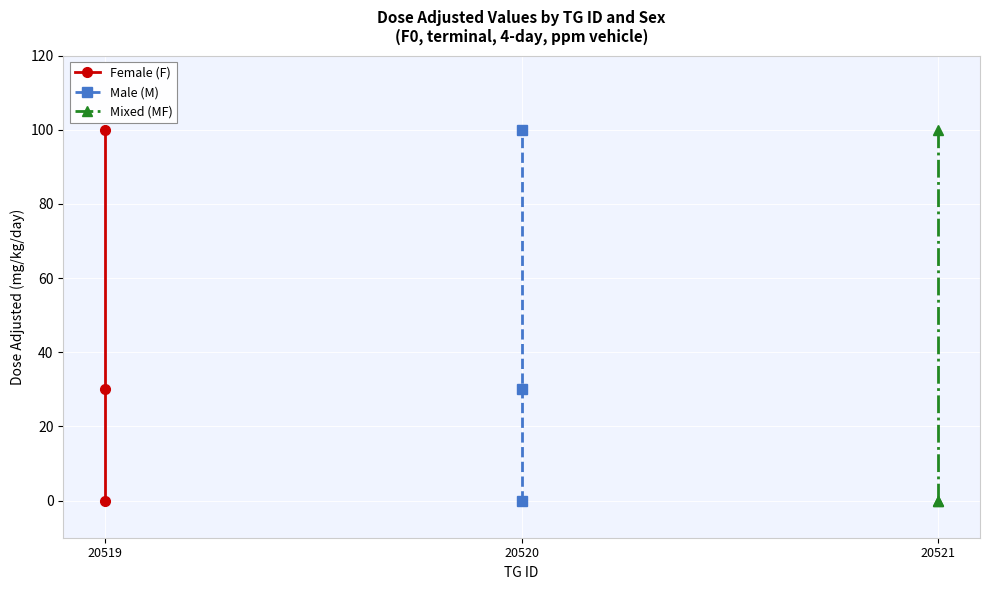

Reading left to right, transcribe all the data shown in this chart.

Female (F): 0	30	100
Male (M): 0	30	100
Mixed (MF): 0	0	100